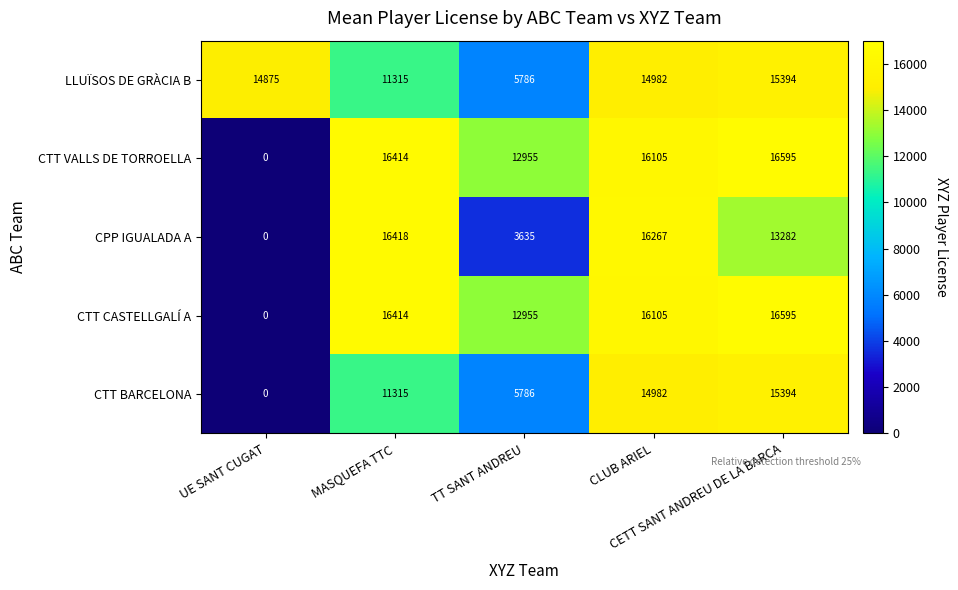

What is the average value of the LLUÏSOS DE GRÀCIA B series?

12470